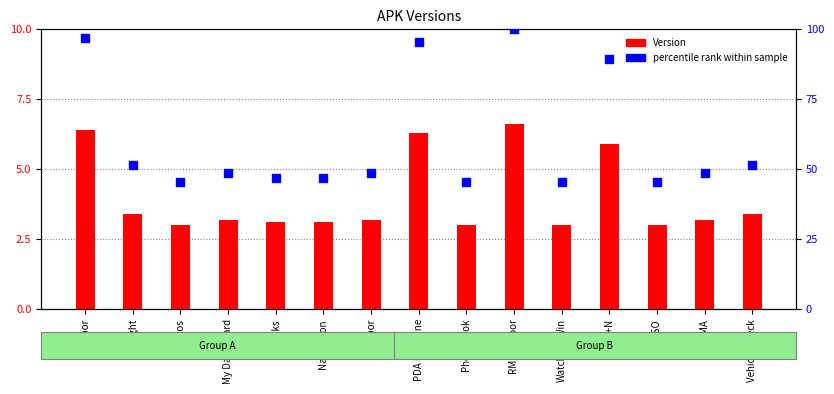

What is the total value across all series at Phonebook?

48.5